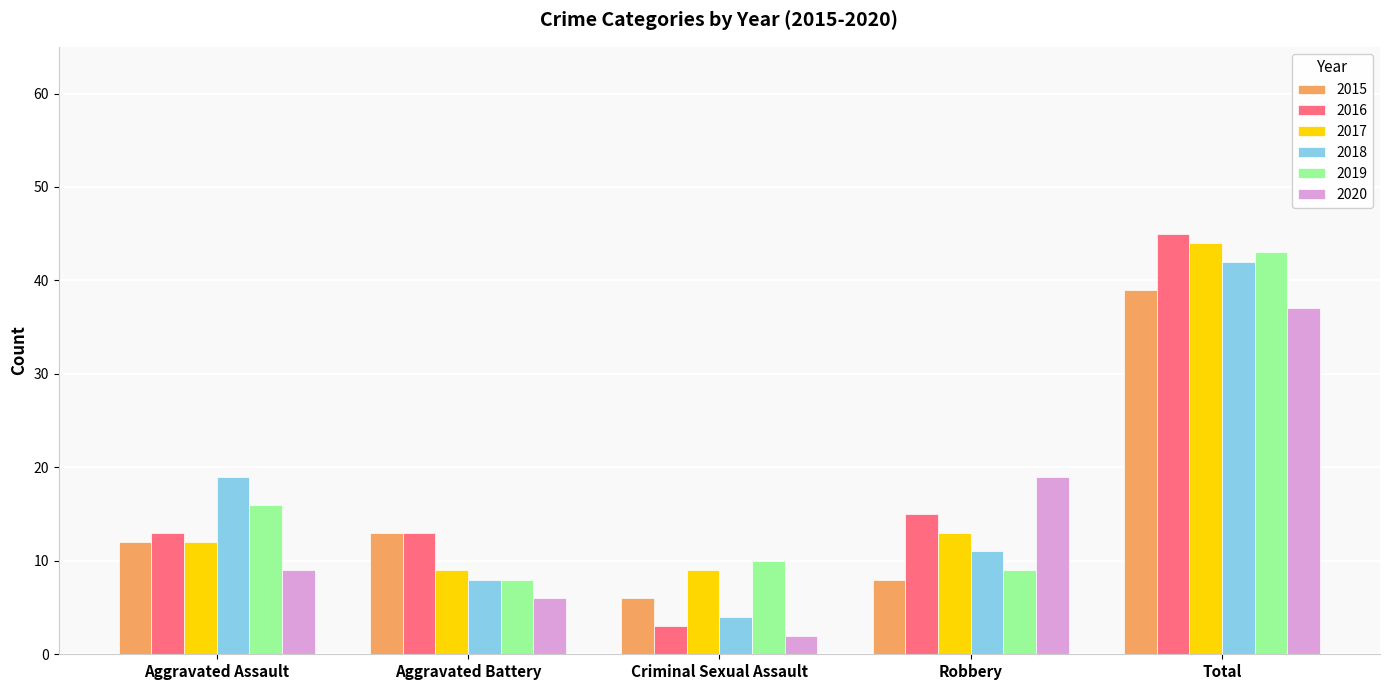

Which series changed the most between Aggravated Battery and Robbery?

2020